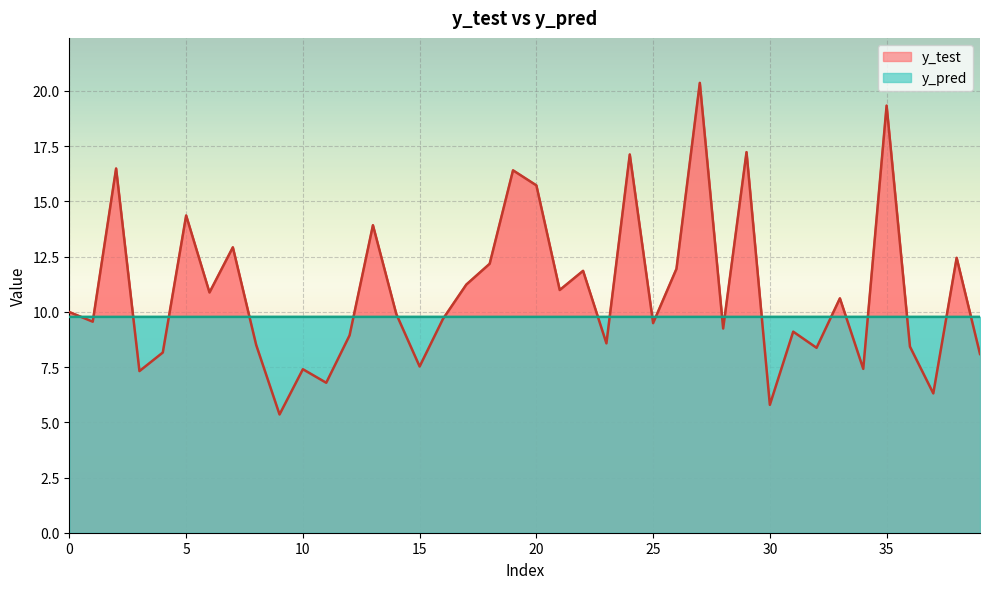

What is the value of the y_test point at the 29th from the left?

9.2